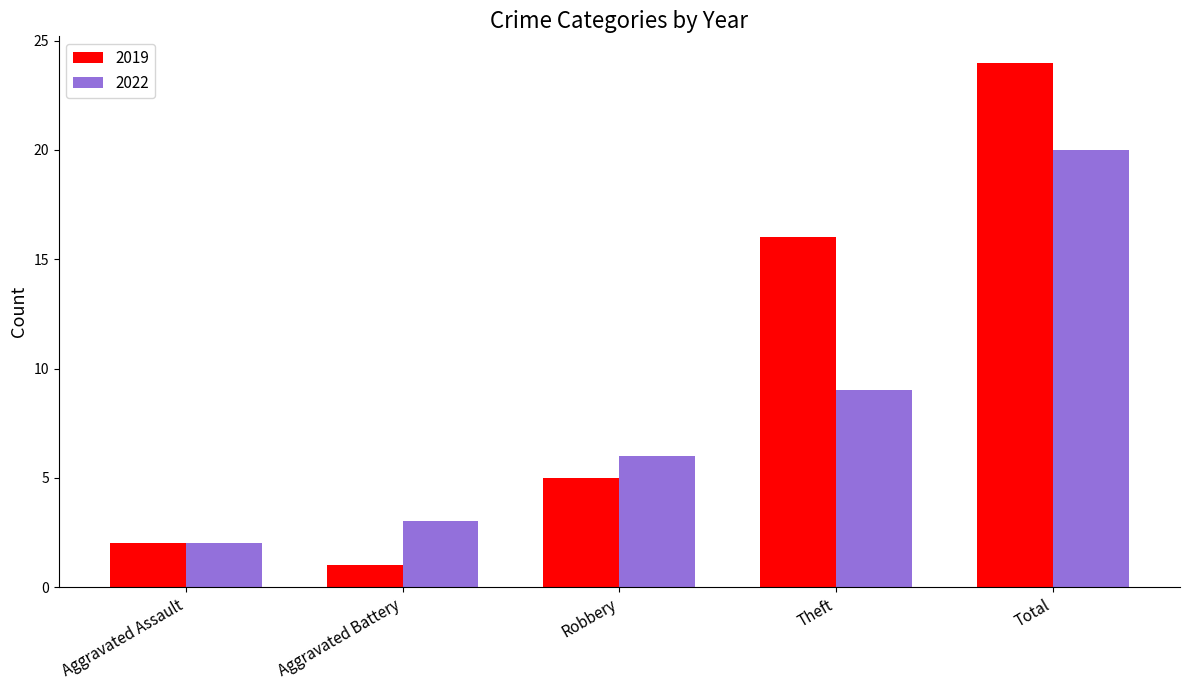

What is the label of the 2nd bar from the left?

Aggravated Battery